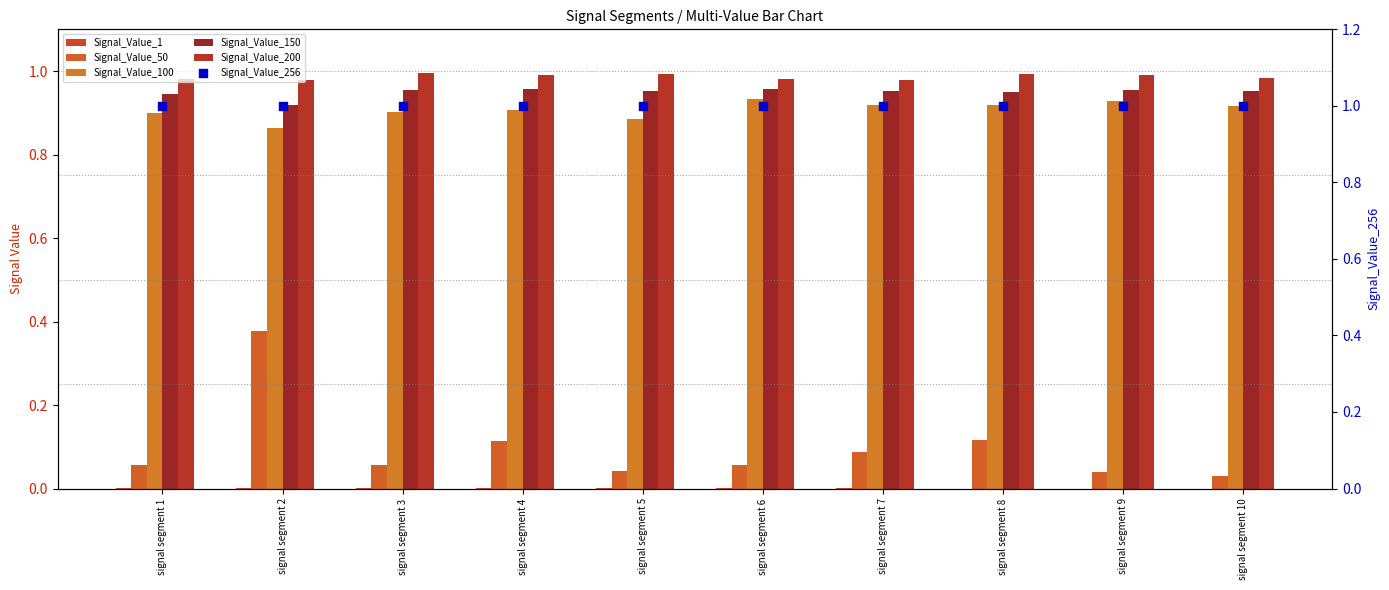

What is the total value across all series at signal segment 7?

3.9